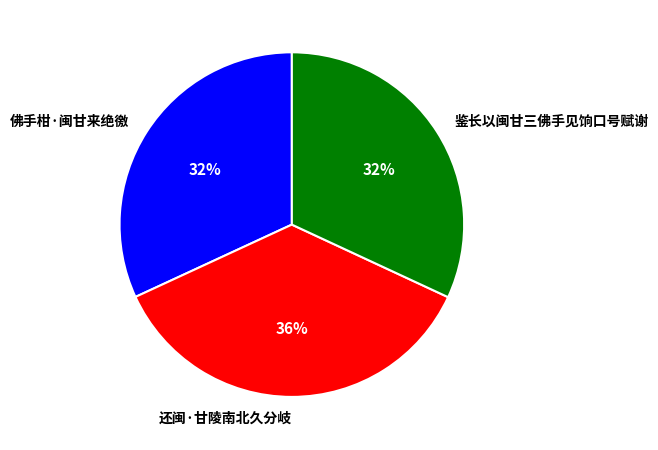

What is the ratio of the value at 佛手柑·闽甘来绝徼 to the value at 鉴长以闽甘三佛手见饷口号赋谢?

1.0